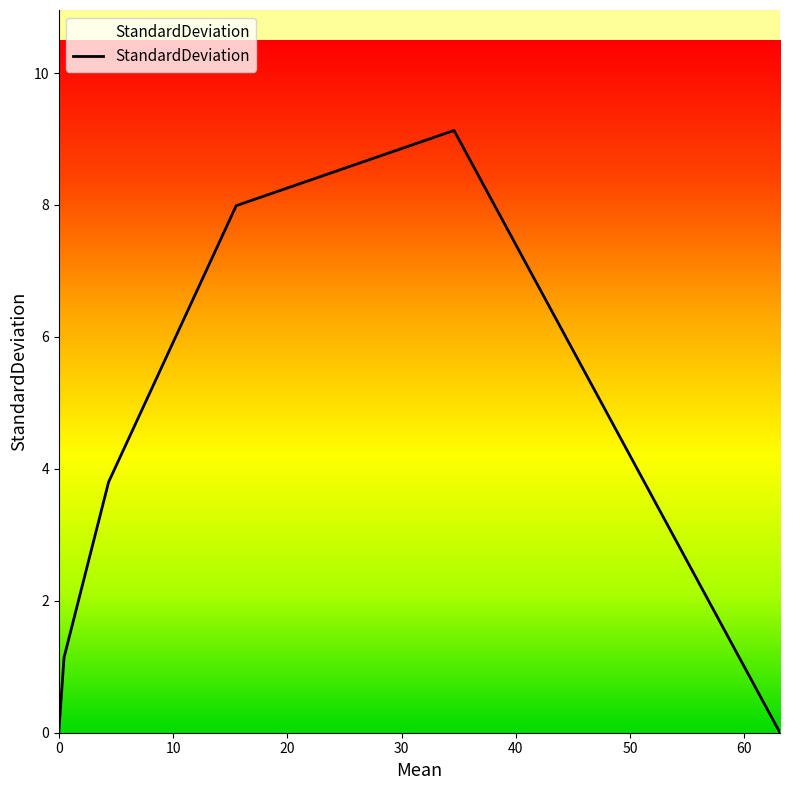

How many interior local peaks (higher than both neighbors) does the data have?

1